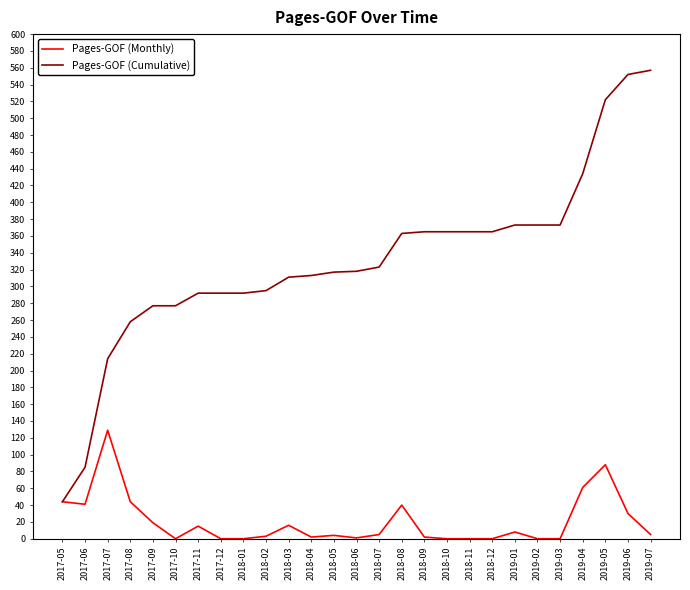

Rank the series by their maximum value, from highest to lowest.

Pages-GOF (Cumulative), Pages-GOF (Monthly)